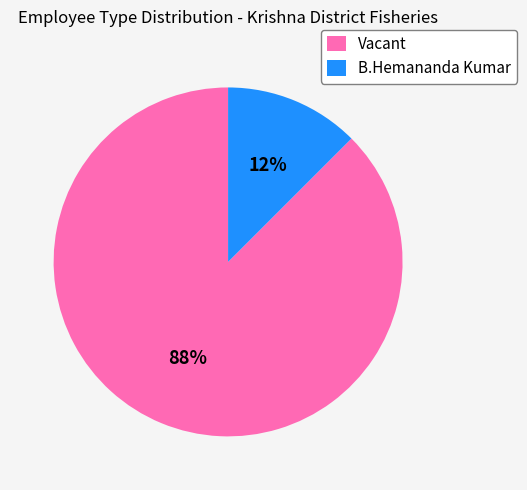

Which category has the smallest portion of the pie?

B.Hemananda Kumar